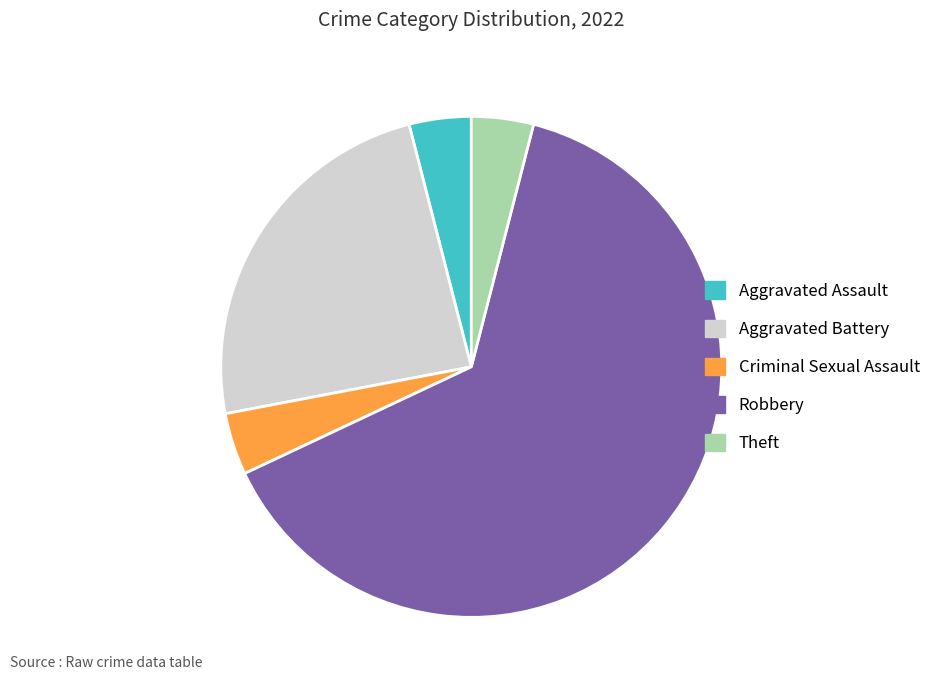

What is the largest slice in the pie chart?

Robbery